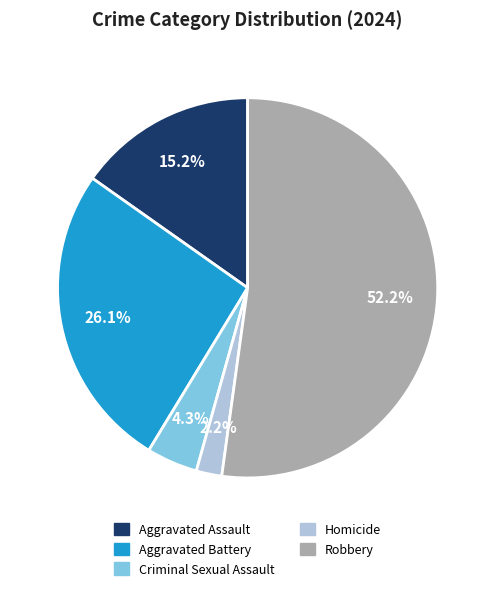

Is there any slice that represents more than half of the pie?

Yes